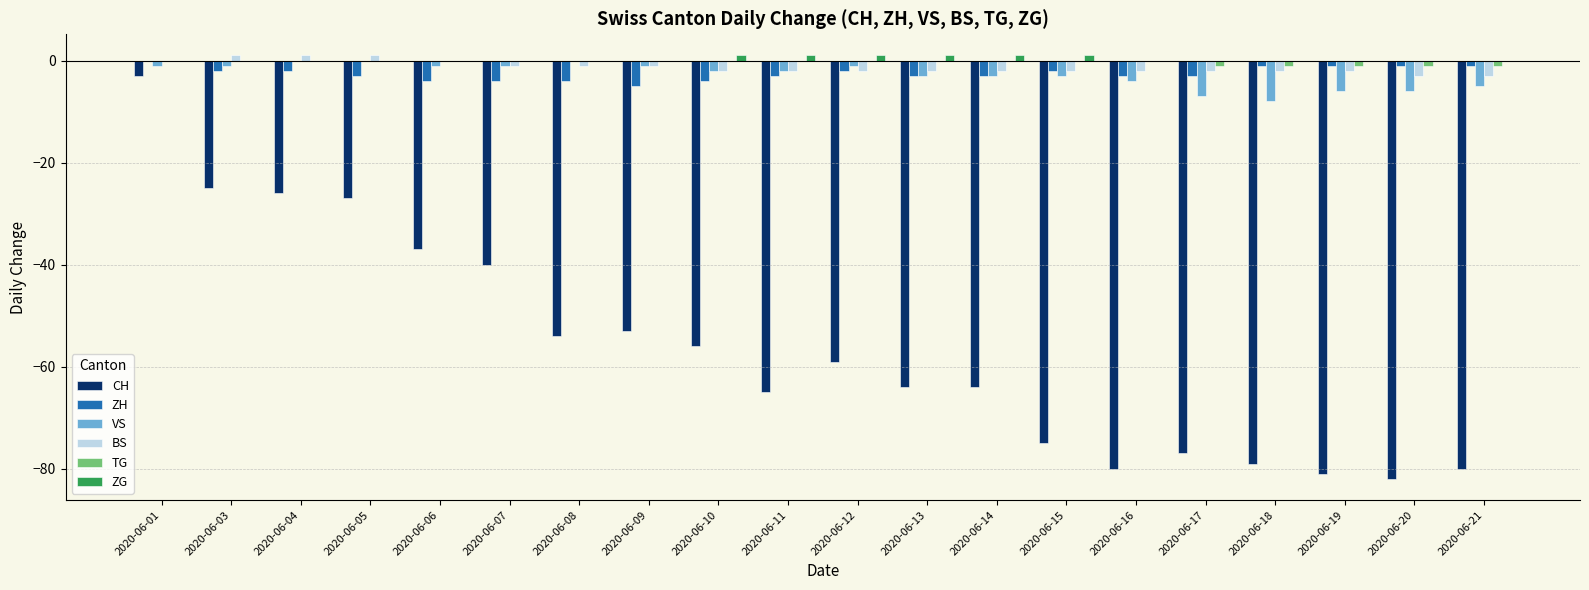

What is the sum of all ZH values?

-51